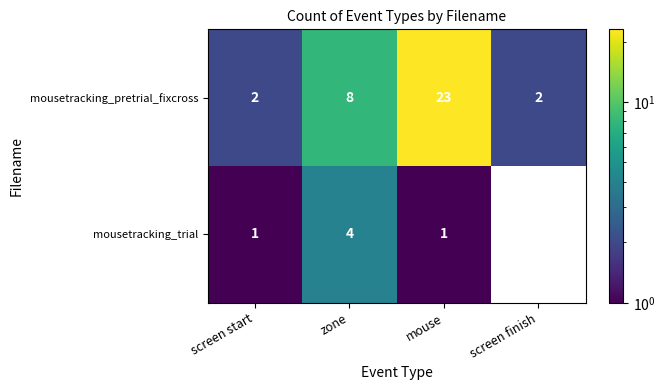

What is the difference between the mousetracking_pretrial_fixcross values at zone and screen start?

6